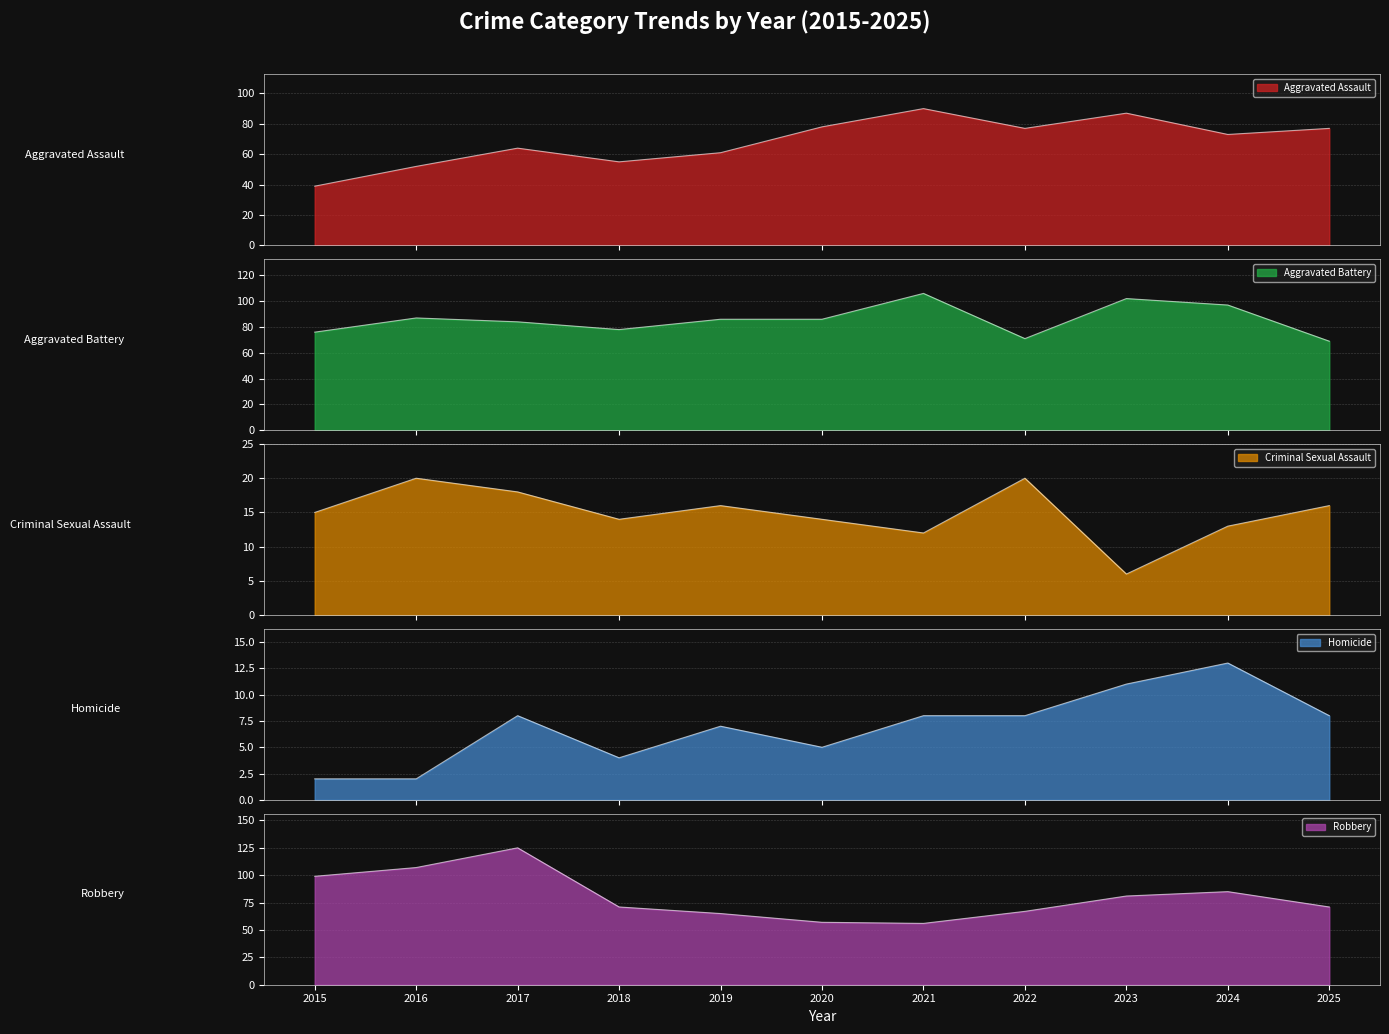

What is the maximum value for Criminal Sexual Assault?

20